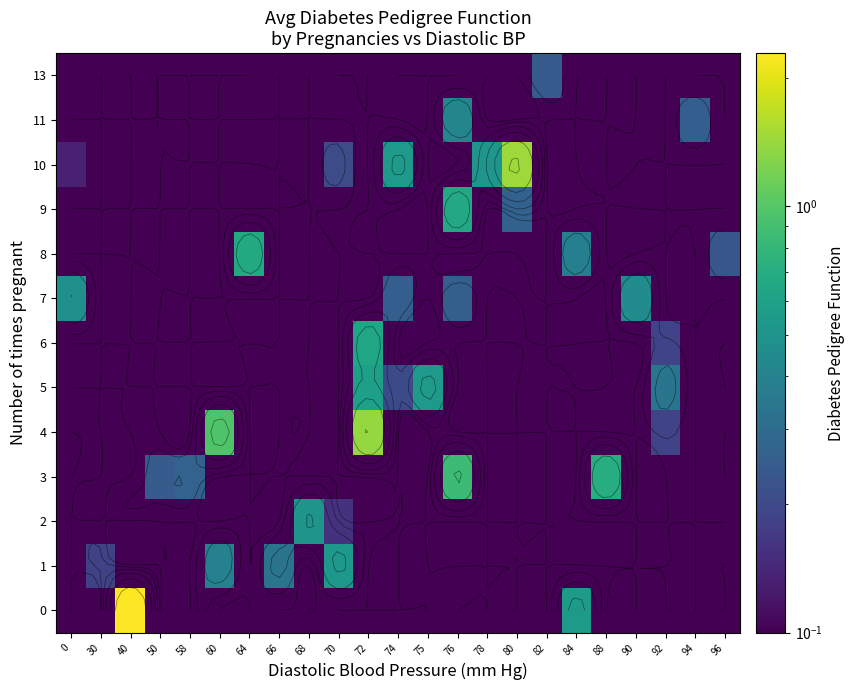

What is the maximum value for 10?

1.4